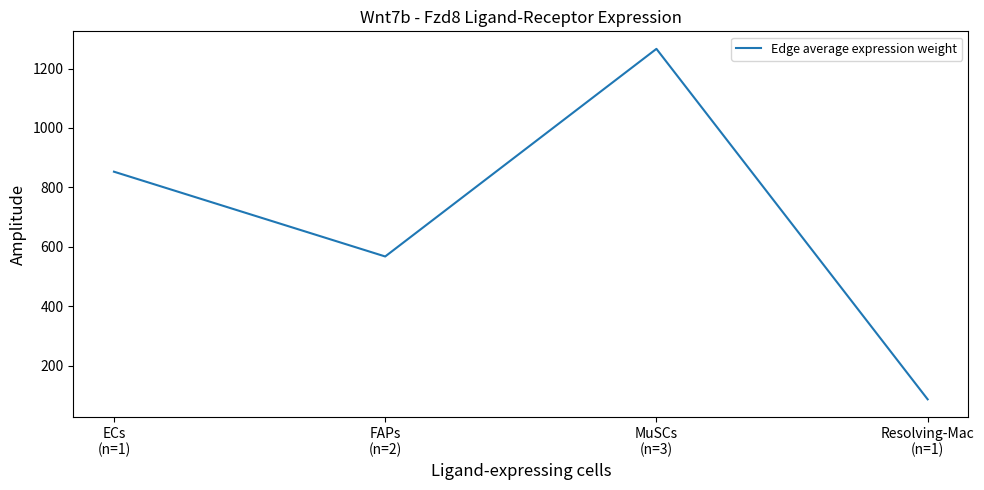

What is the sum of all values?

2772.6